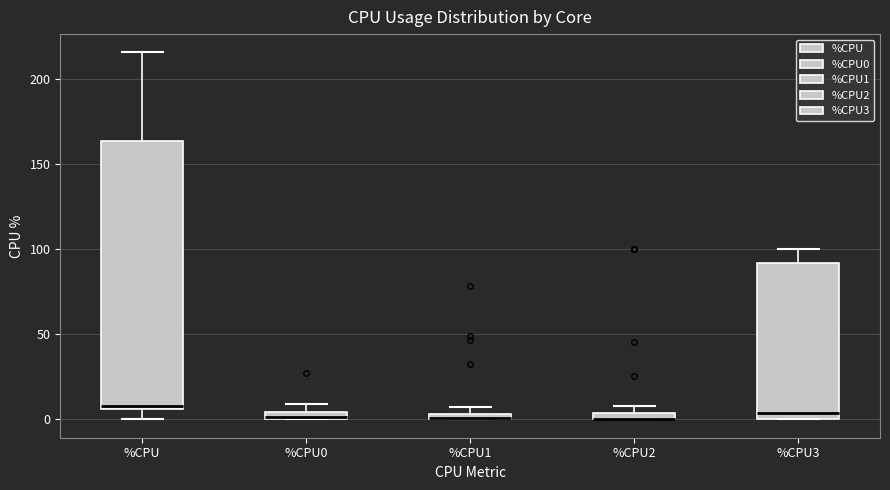

Comparing the boxes themselves (not the whiskers), which one is the tallest?

%CPU